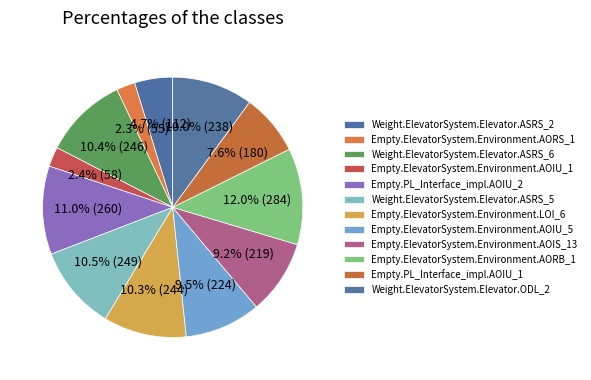

Which has a higher value, Empty.ElevatorSystem.Environment.AORS_1 or Empty.ElevatorSystem.Environment.LOI_6?

Empty.ElevatorSystem.Environment.LOI_6